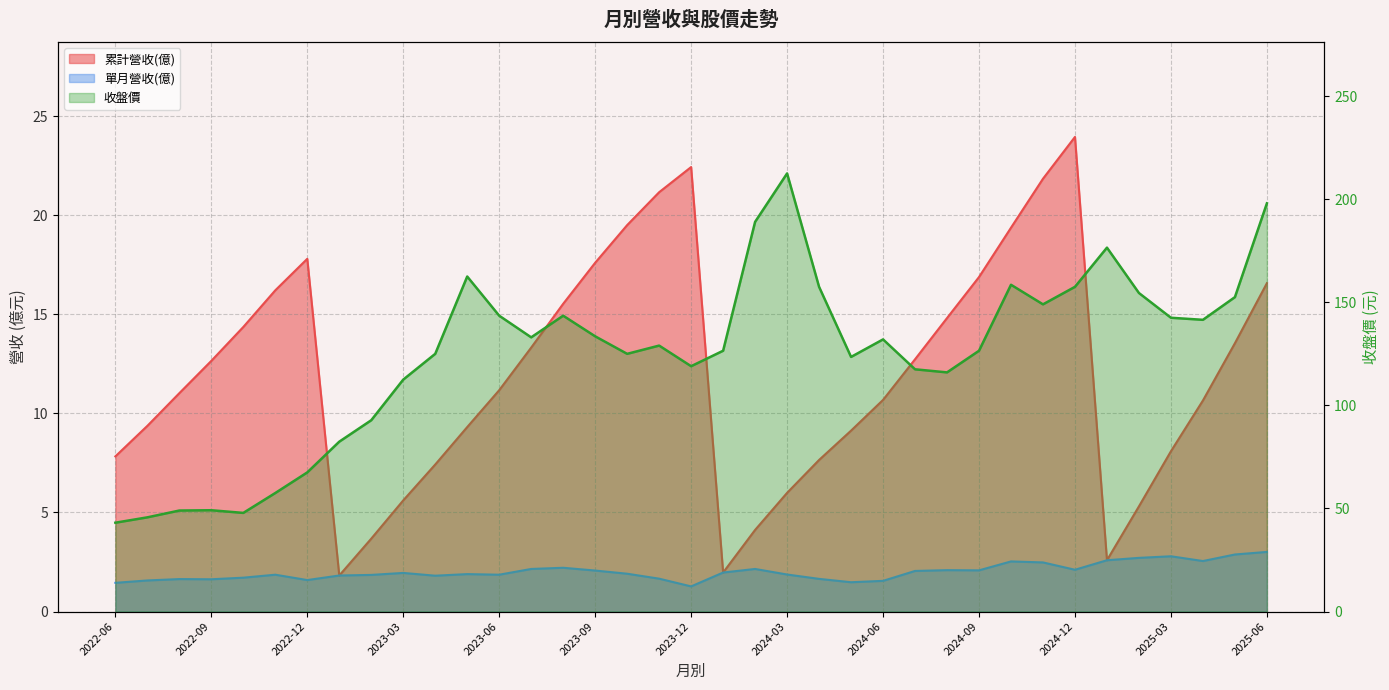

True or false: 單月營收(億) and 累計營收(億) cross at least once.

False